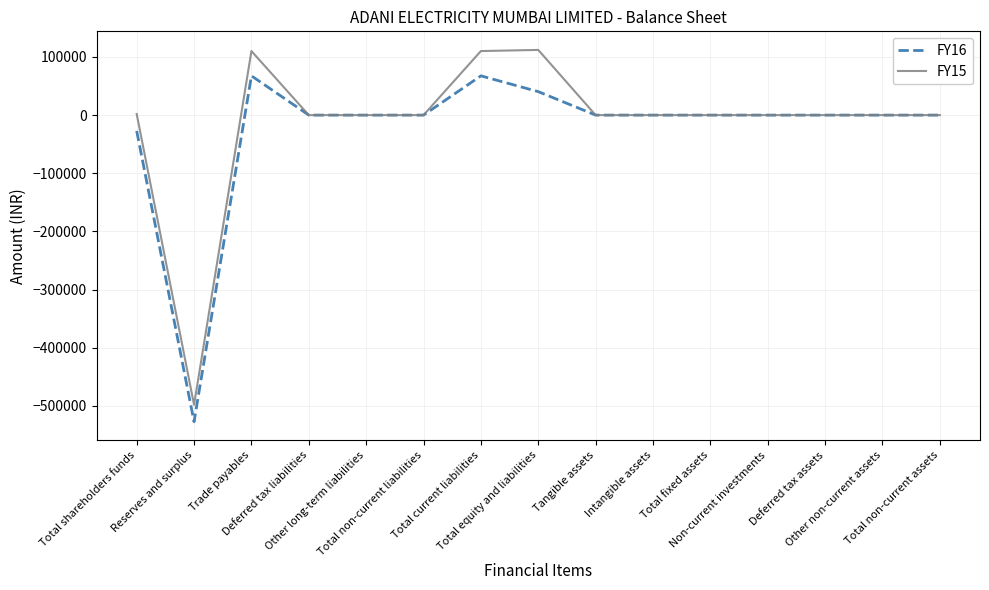

What position from the right is Total non-current assets?

1